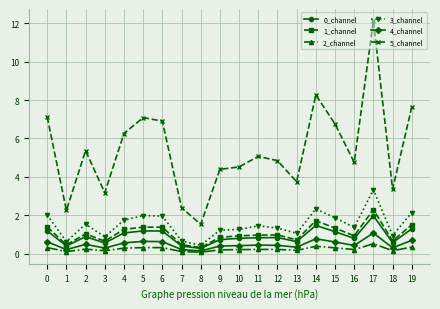

What is the sum of the 5_channel values at 3 and 12?

8.0